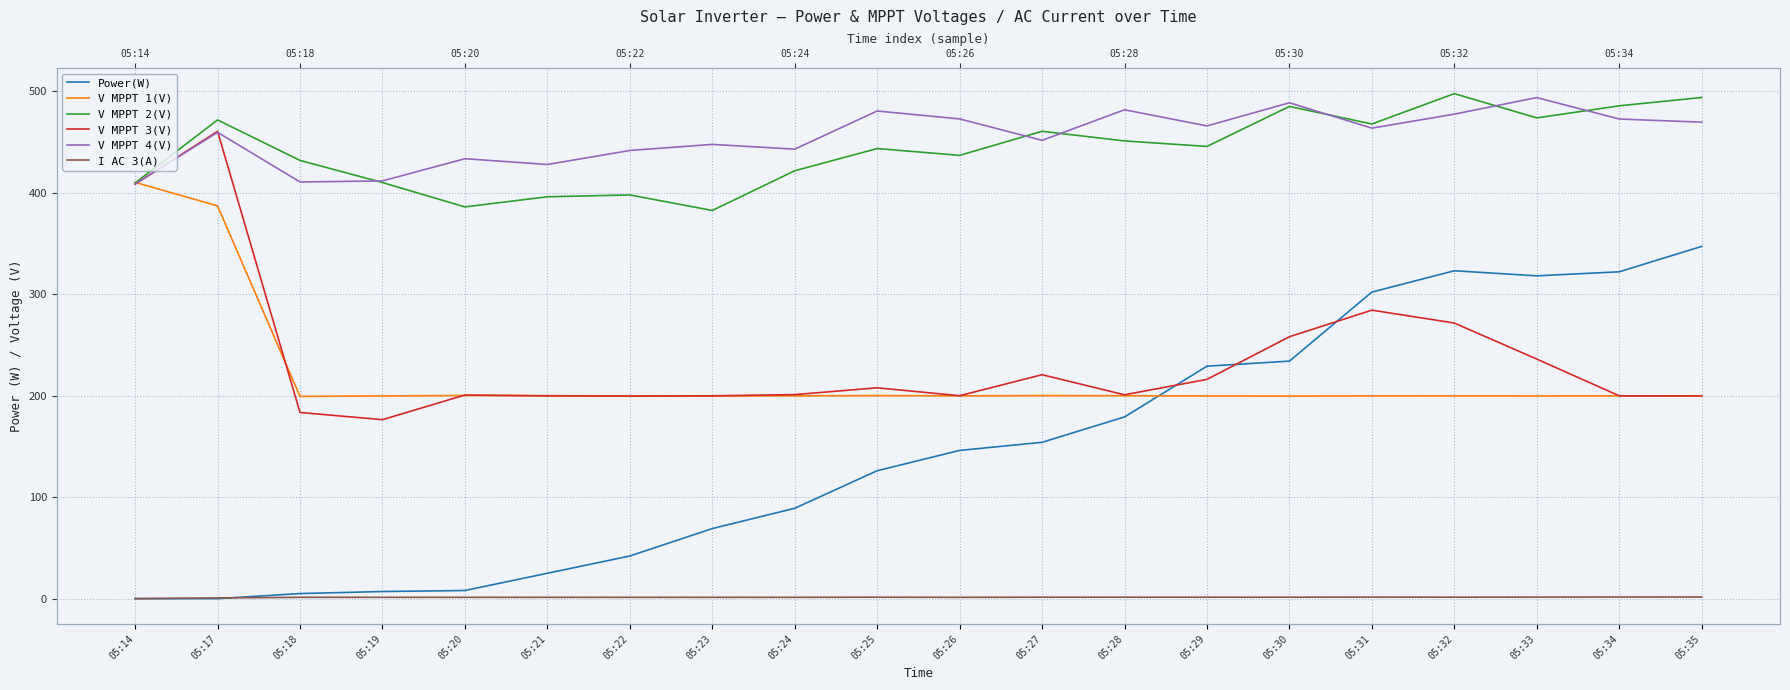

True or false: V MPPT 2(V) and V MPPT 1(V) cross at least once.

True